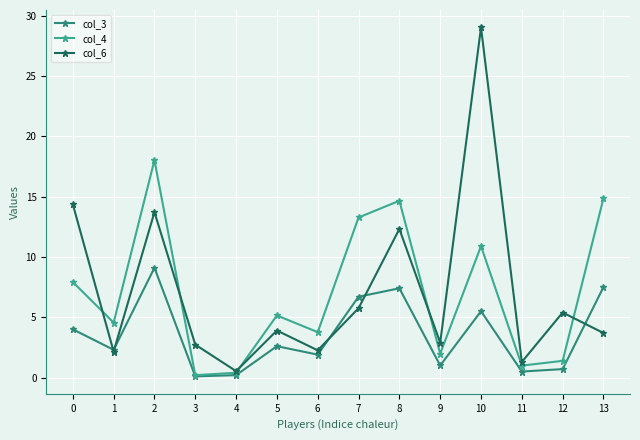

Does the chart display data point markers on the line(s)?

Yes